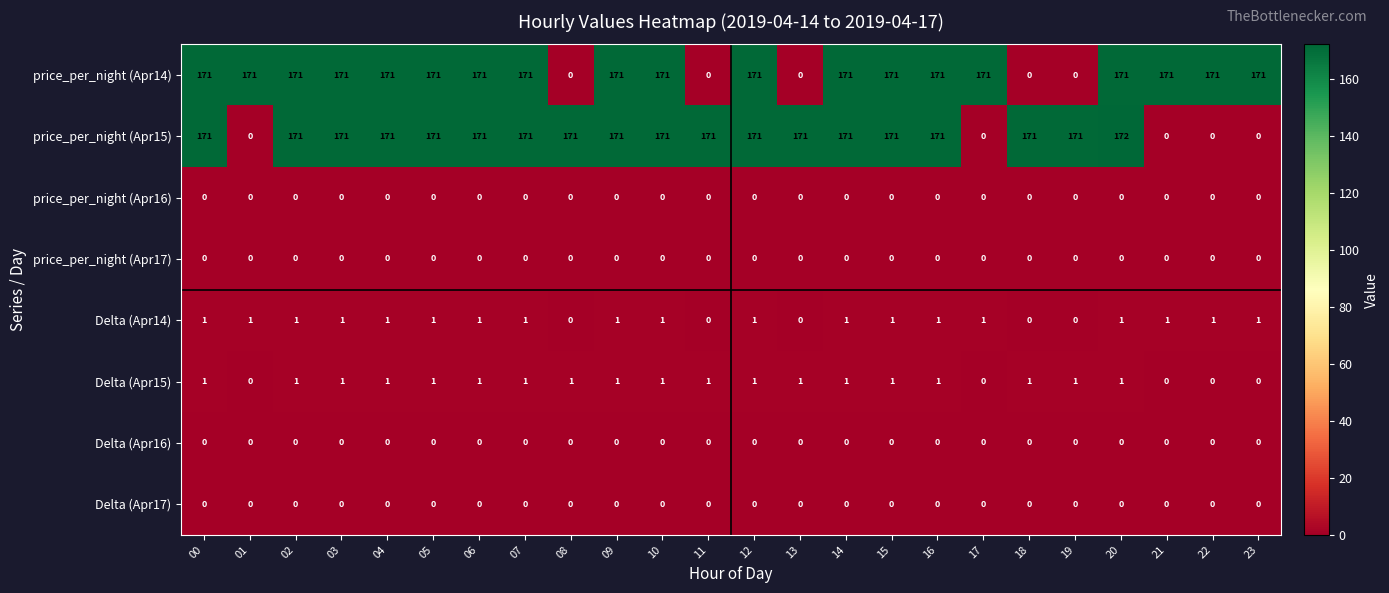

What is the greatest value displayed?

172